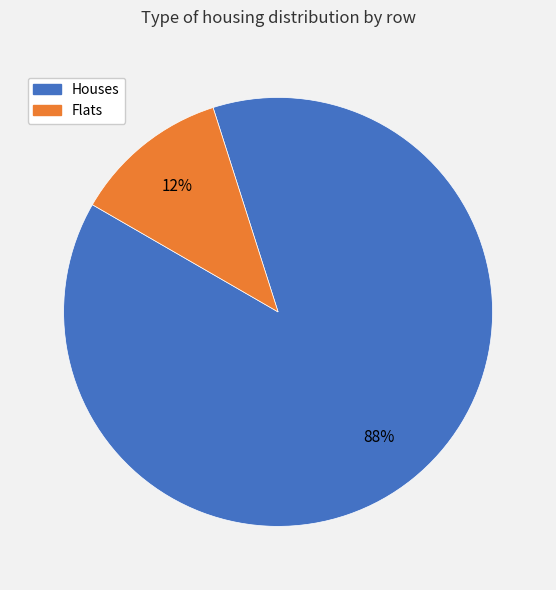

Is there any slice that represents more than half of the pie?

Yes